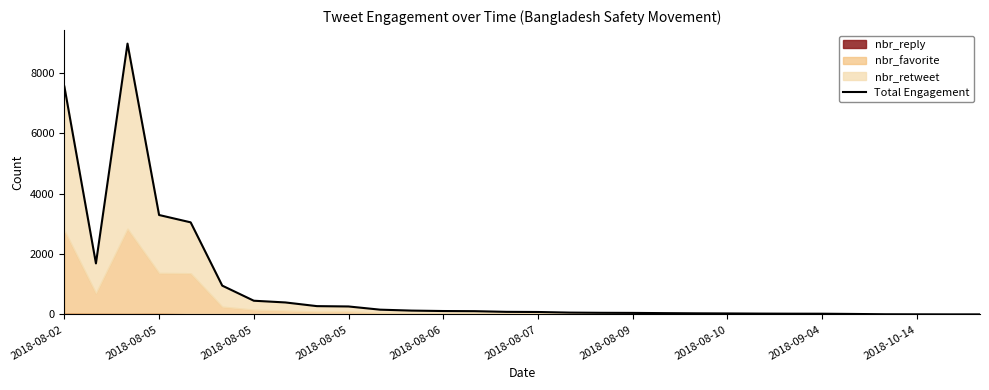

Where is the first local minimum?

2018-08-05